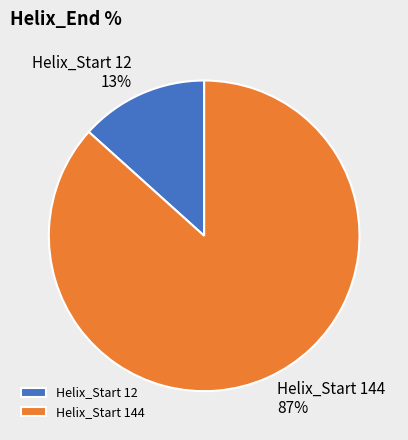

To the nearest percent, what is the average slice percentage?

50%